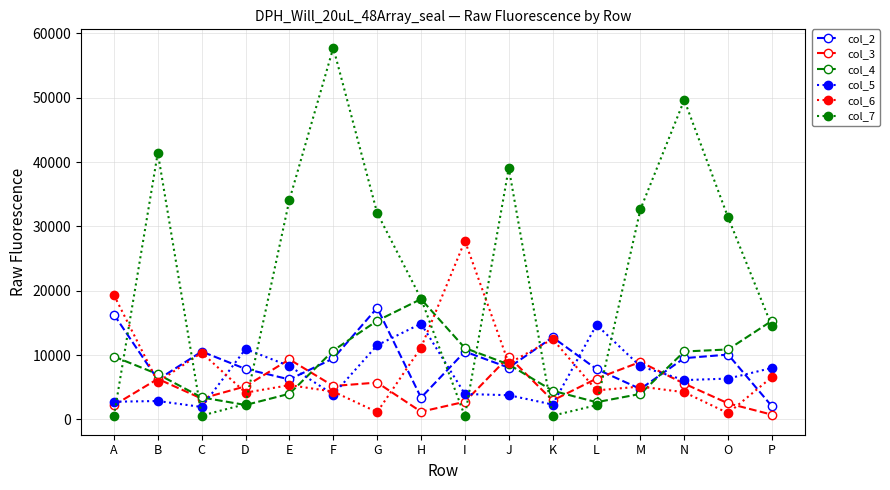

Is this an area chart (filled region under the line)?

No